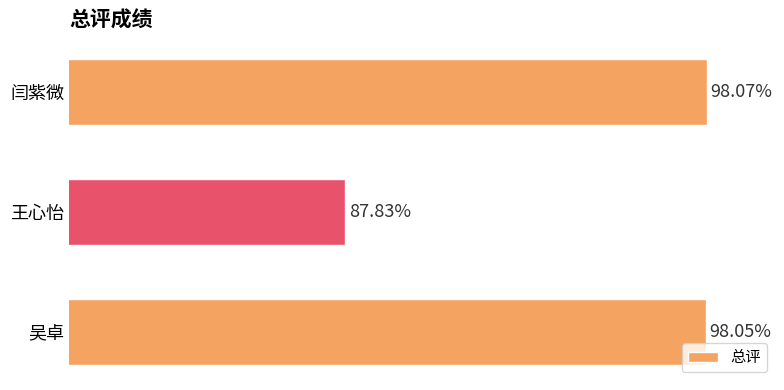

What is the label of the 2nd bar from the top?

王心怡